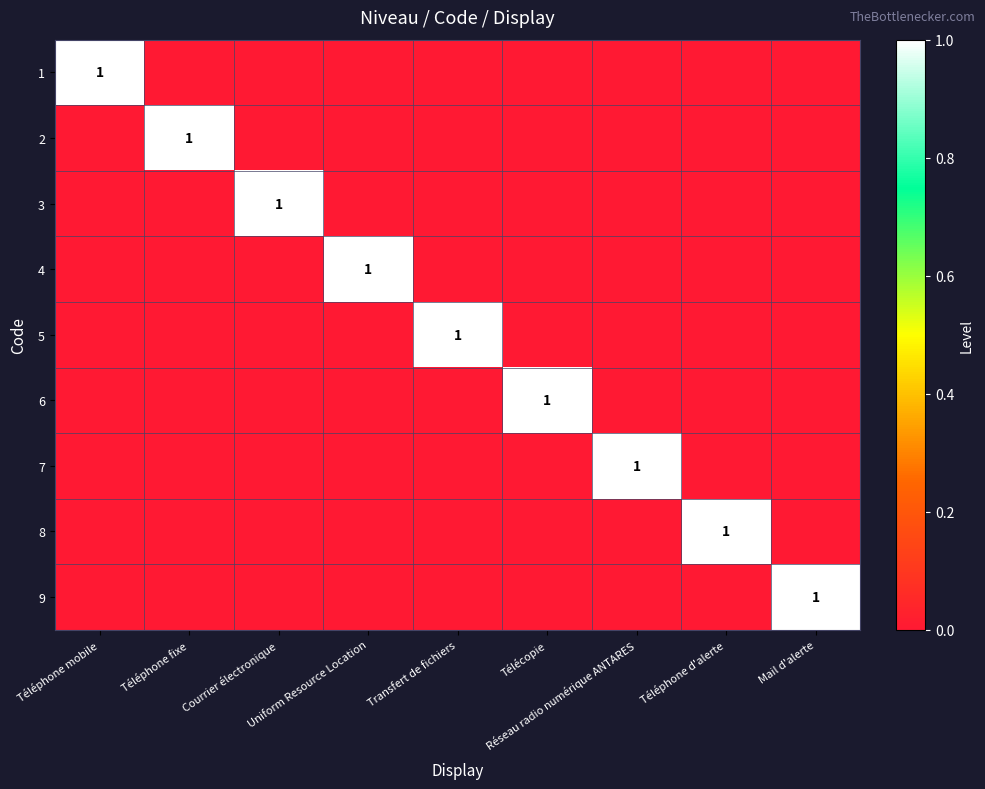

What is the difference between the highest and lowest values at Mail d'alerte?

1